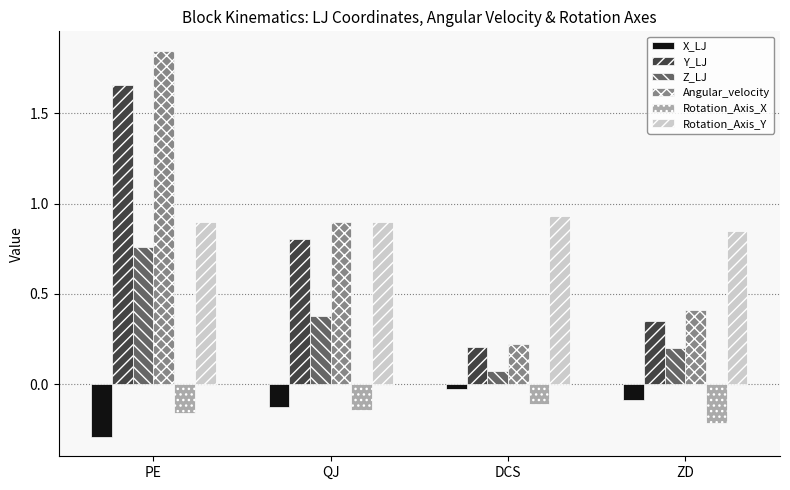

Which category has the highest value in the X_LJ series?

DCS